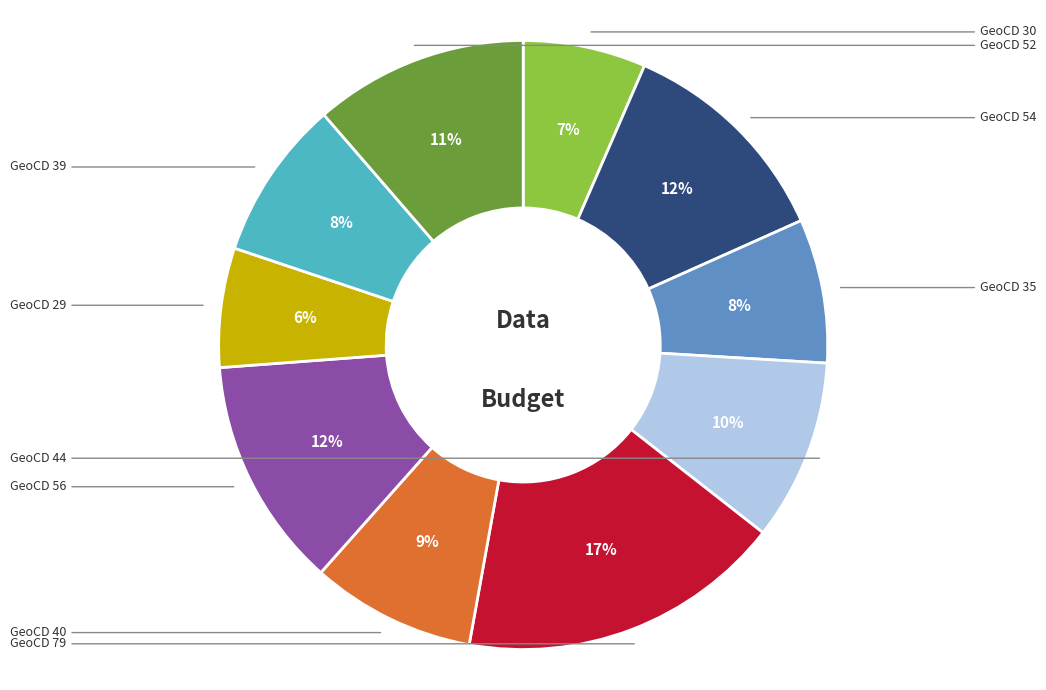

Does any single category account for the majority?

No